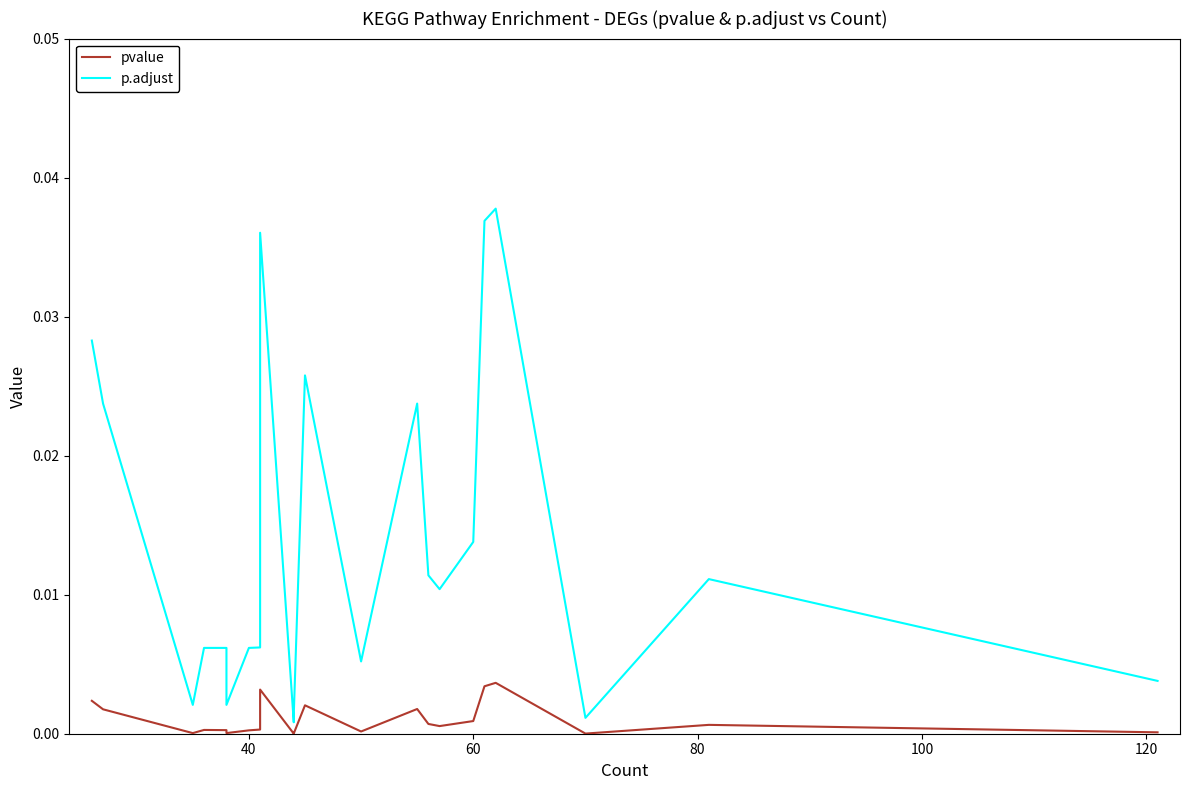

How many lines are shown in the chart?

2